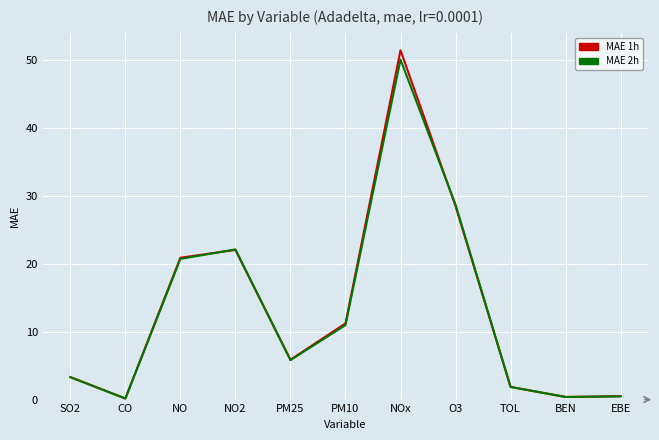

Where does the MAE 1h series first go above 5?

NO